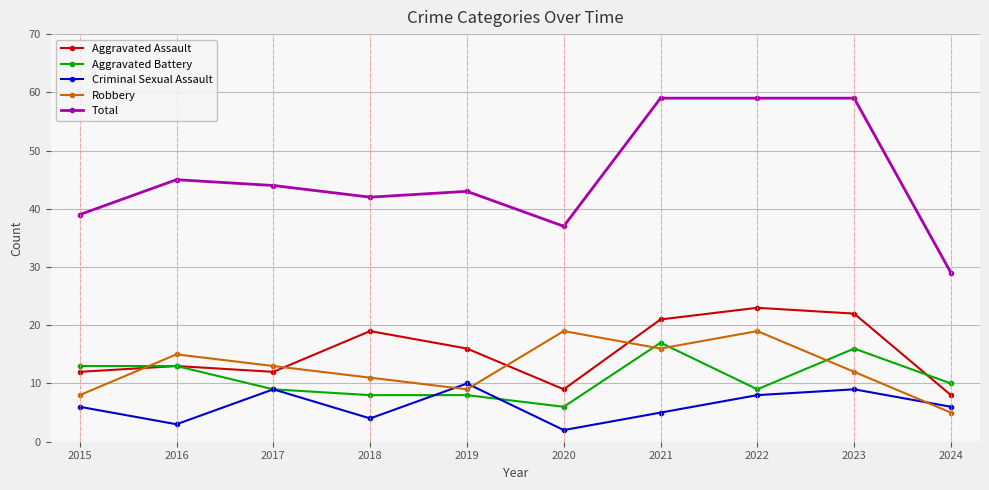

Does the chart have visible grid lines?

Yes